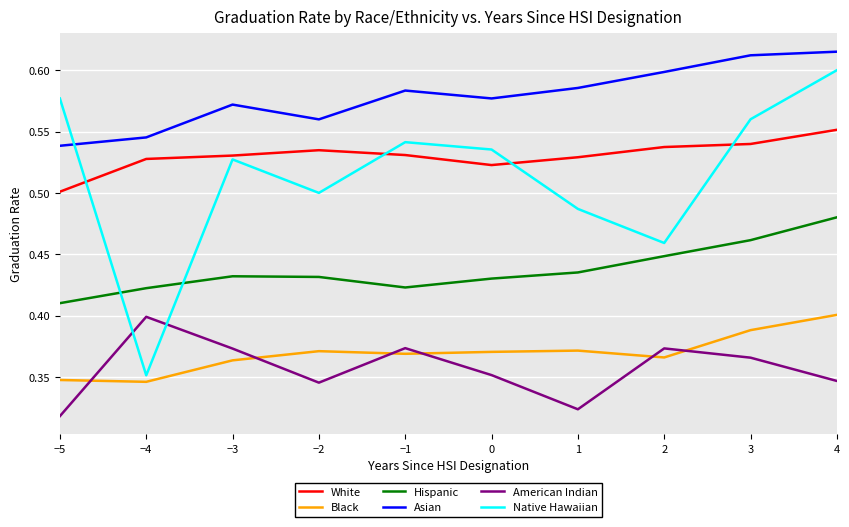

The value of White at −1 is 0.9. True or false?

False